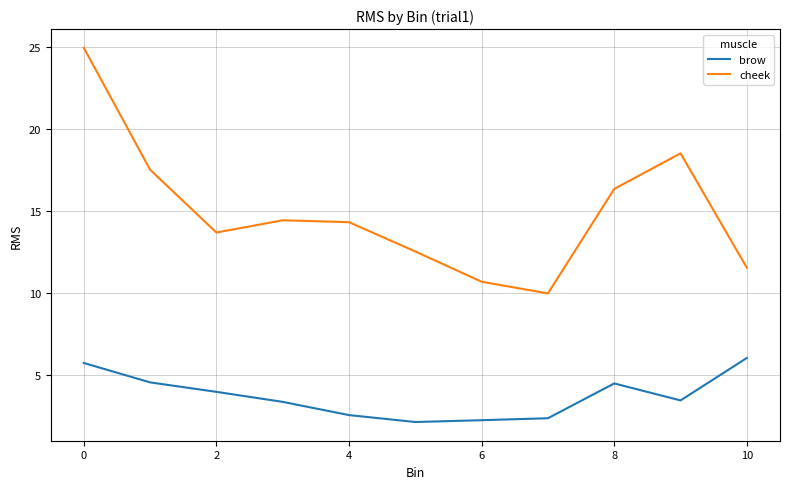

What is the minimum value for brow?

2.1